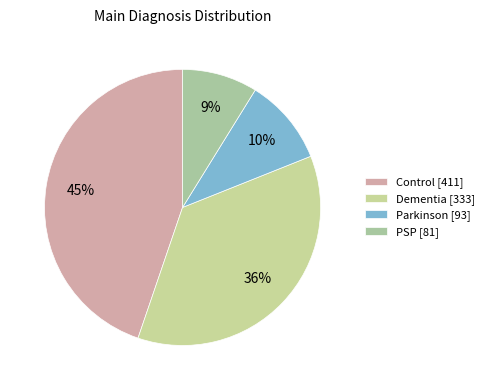

Count the number of slices in the pie.

4